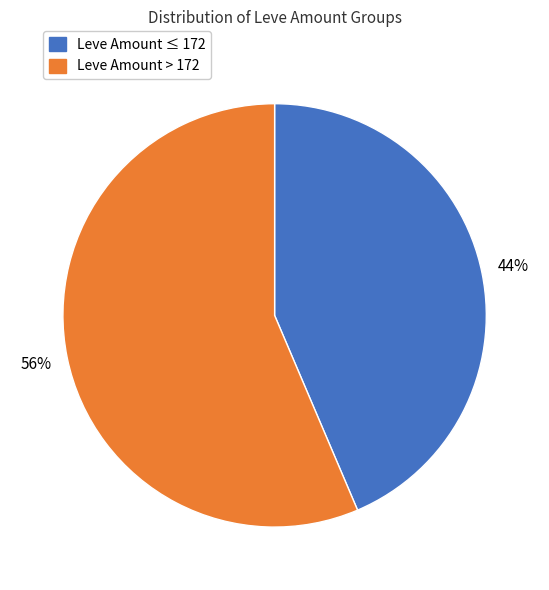

To the nearest percent, what is the average slice percentage?

50%